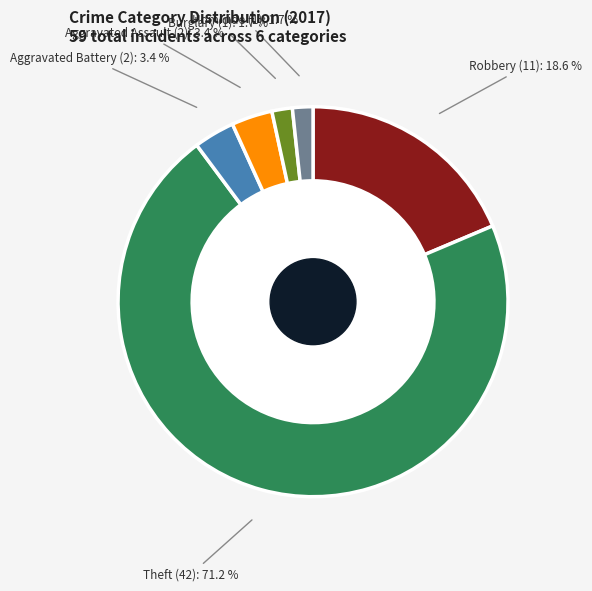

Is Theft the majority of the pie?

Yes